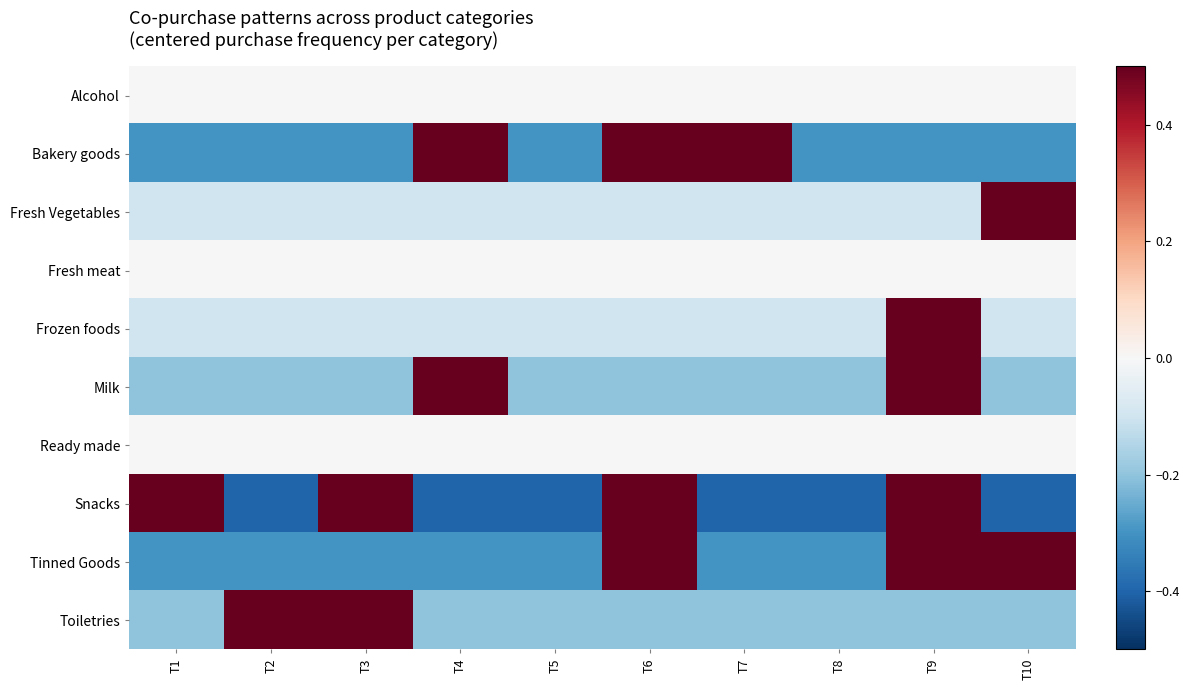

What is the total value across all series at T2?

-0.6